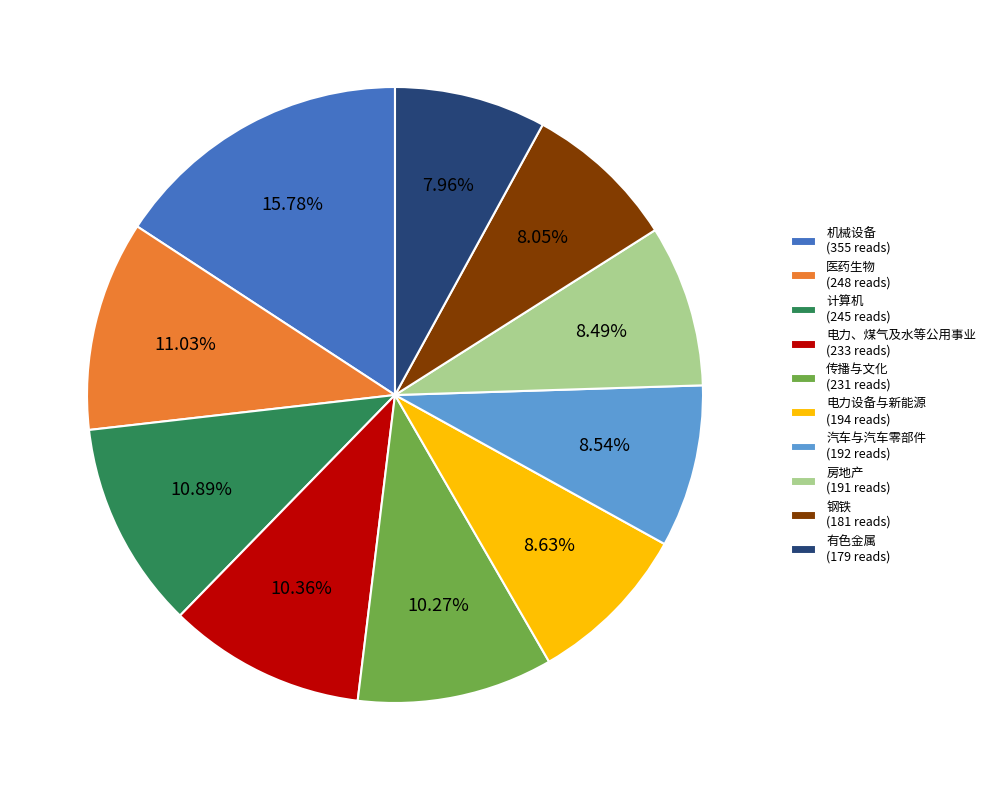

Does 机械设备 represent more than half of the total?

No